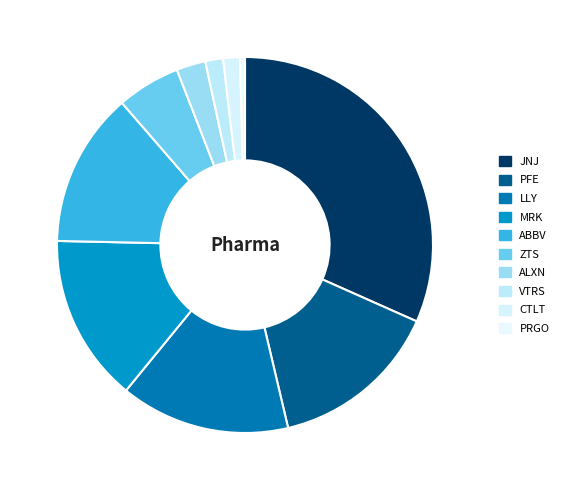

Combined, do PFE and ALXN account for over 50%?

No